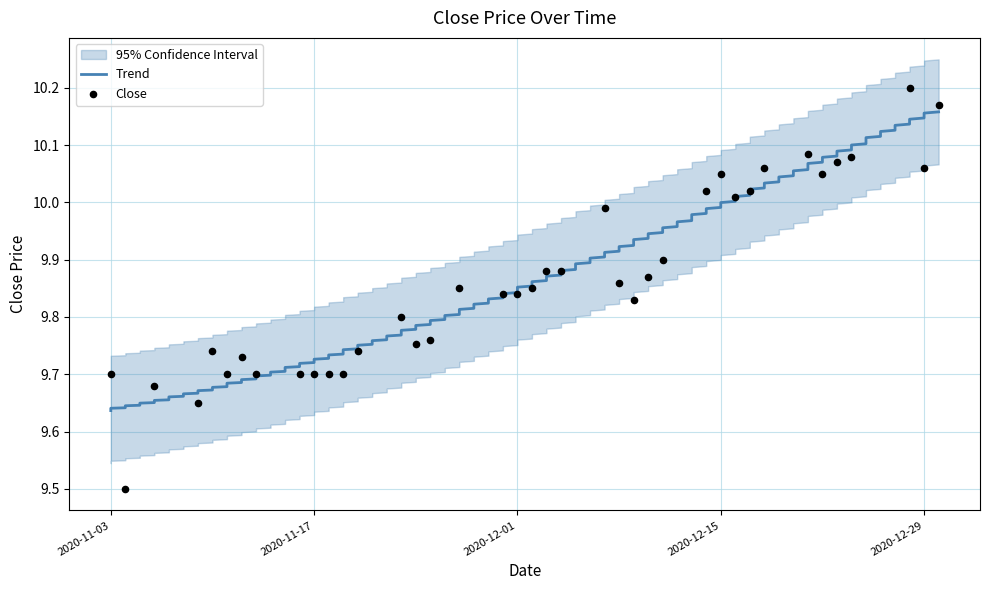

Approximately how many times larger is the value at 2020-11-20 compared to 2020-12-28?

1.0